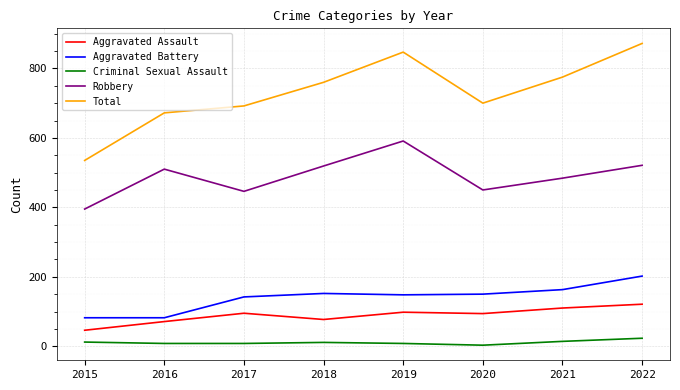

What are all the series names shown in the legend?

Aggravated Assault, Aggravated Battery, Criminal Sexual Assault, Robbery, Total